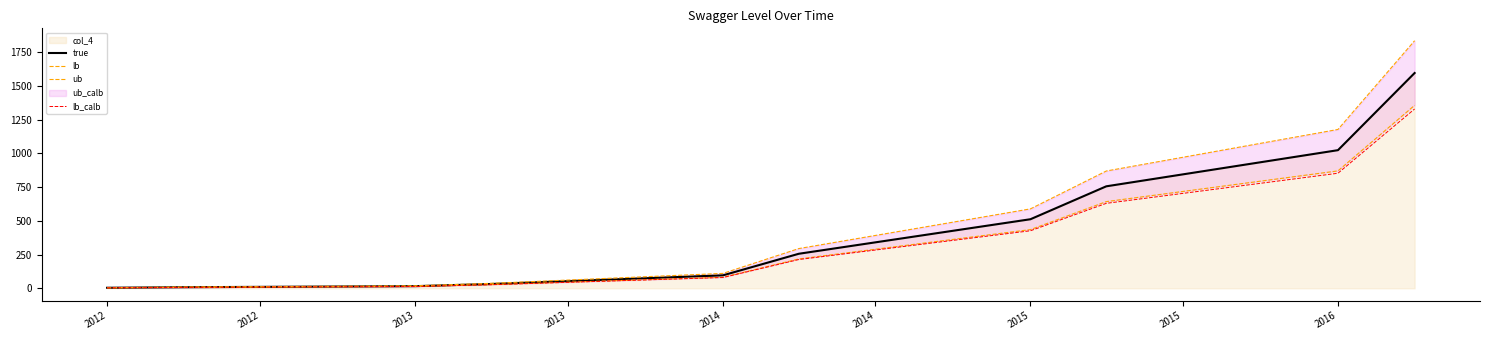

True or false: ub has a value of 8.4 at 2013.

False